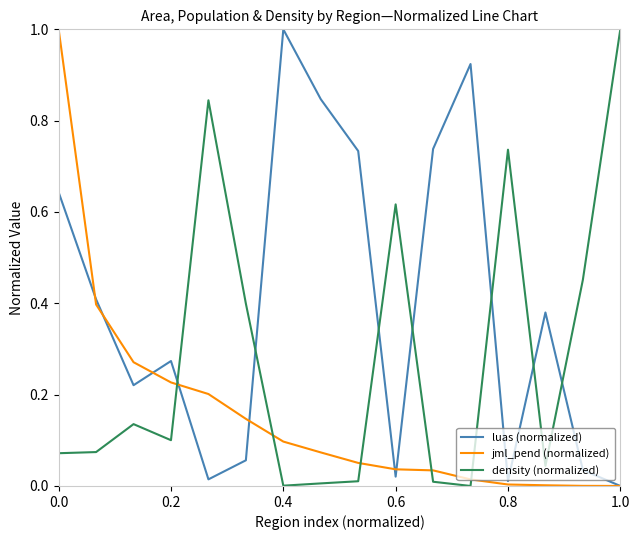

What is the highest value of the jml_pend (normalized) series?

1.0